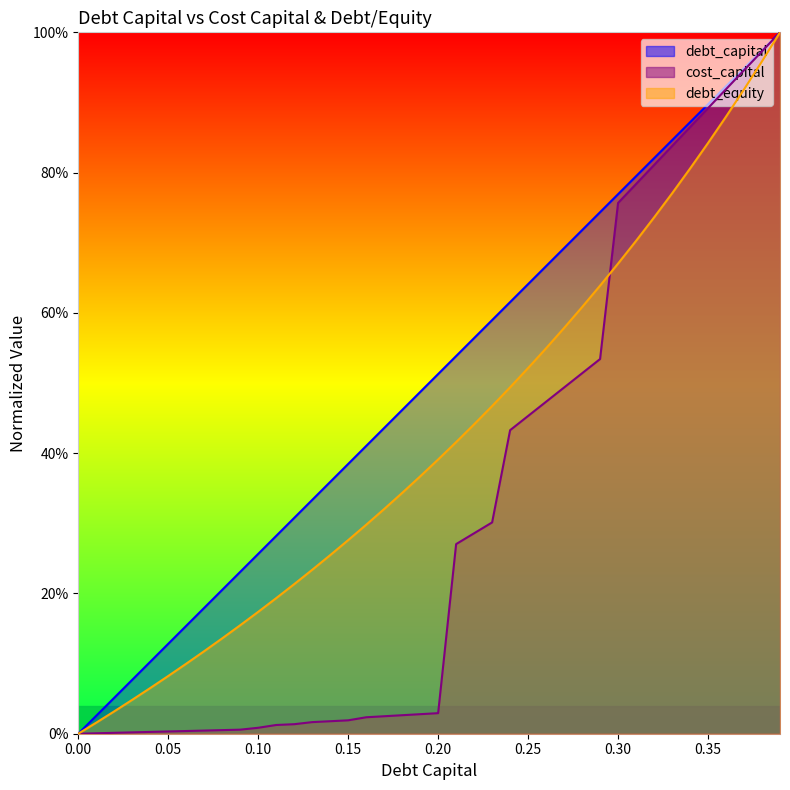

How many intersections are there between cost_capital and debt_equity?

1